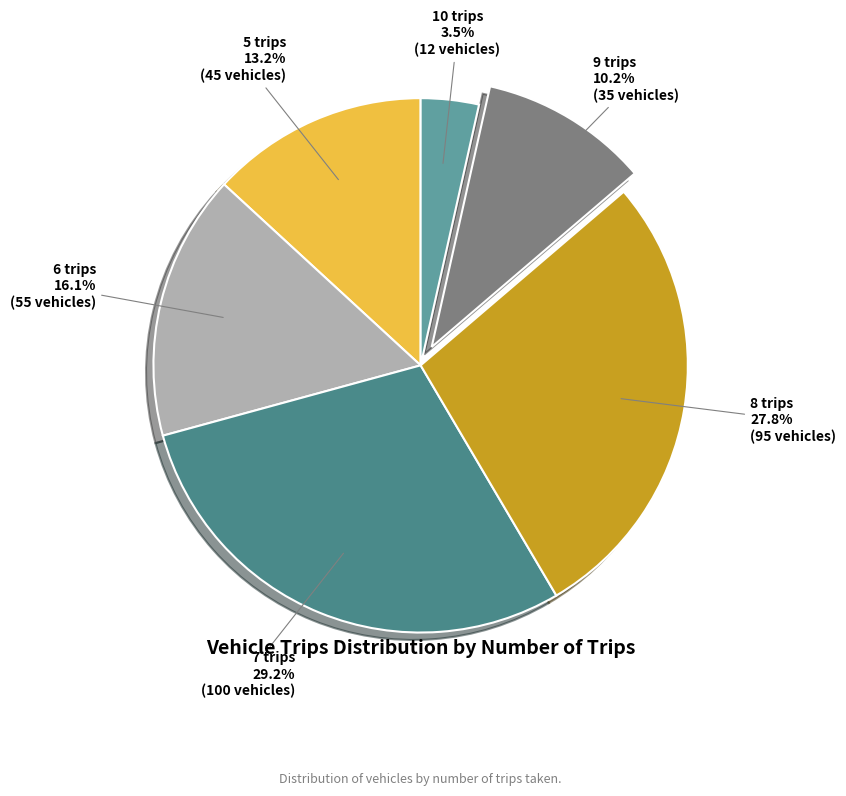

Combined, what portion of the pie is 8 trips and 6 trips?

43.9%